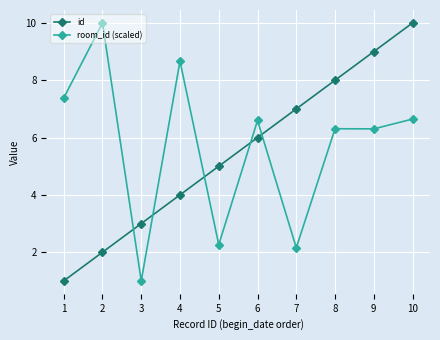

Reading right to left, what are all the values shown in this chart?

id: 10=10.0	9=9.0	8=8.0	7=7.0	6=6.0	5=5.0	4=4.0	3=3.0	2=2.0	1=1.0
room_id (scaled): 10=6.6	9=6.3	8=6.3	7=2.2	6=6.6	5=2.3	4=8.7	3=1.0	2=10.0	1=7.4